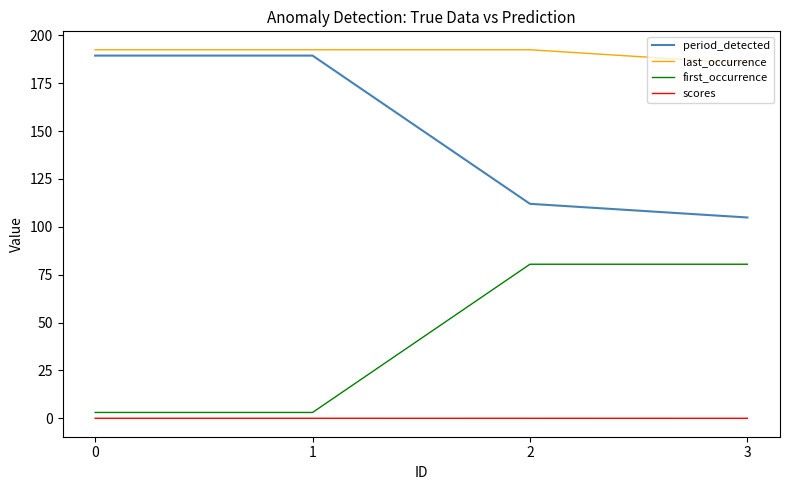

What is the difference between the maximum and minimum values in the period_detected series?

84.6